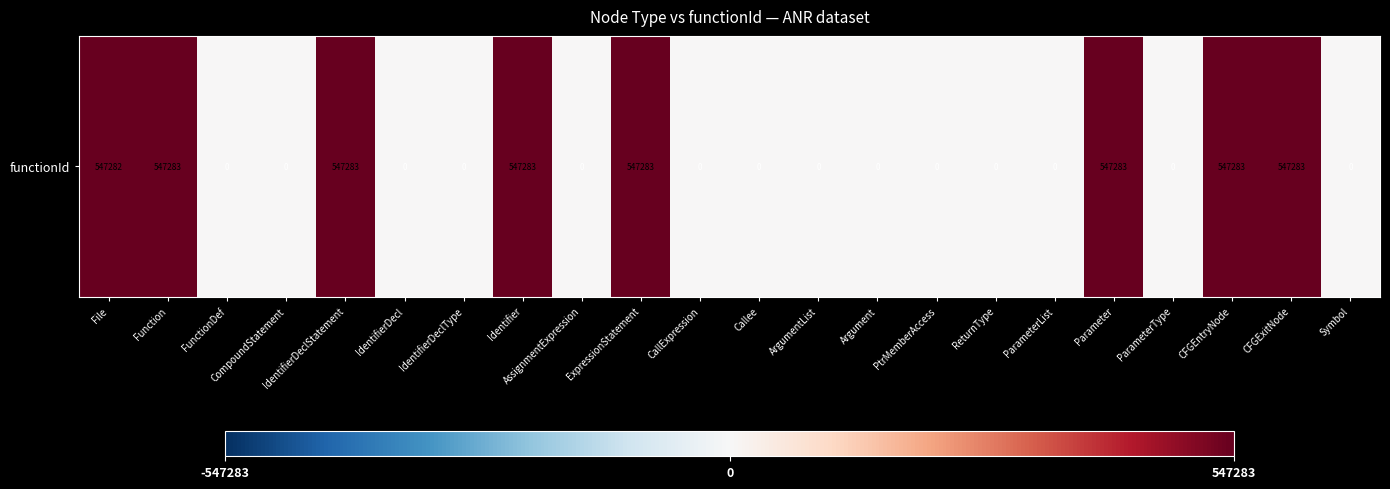

What is the sum of the values at Parameter and CFGExitNode?

1094566